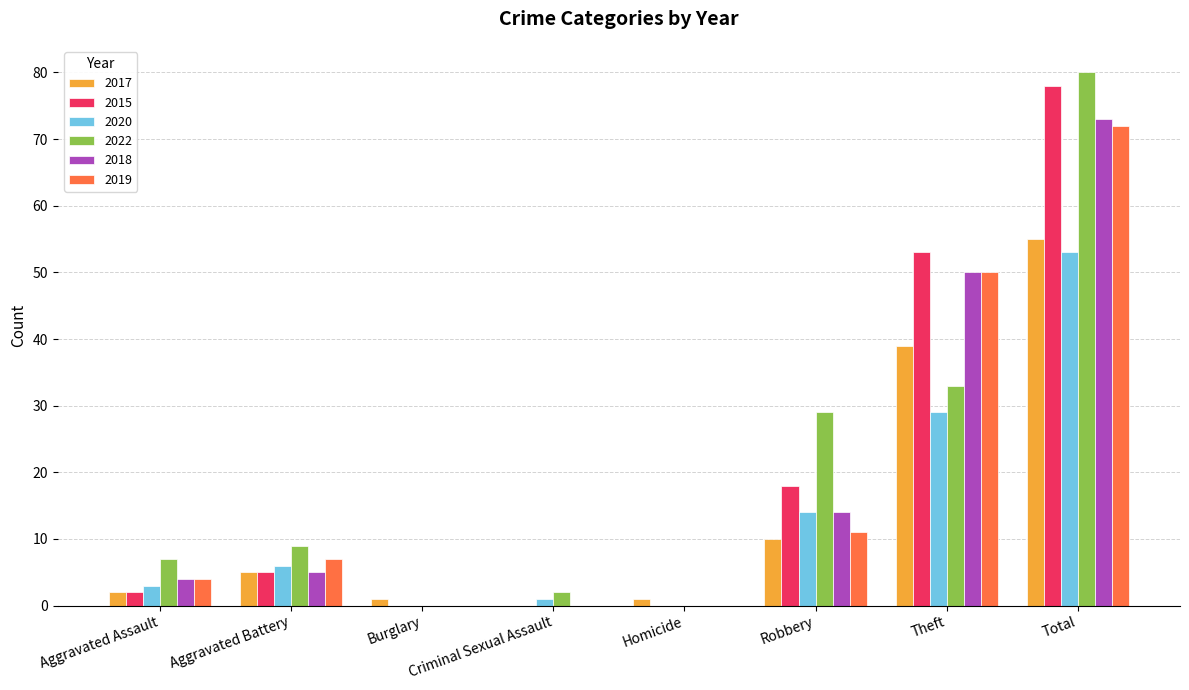

The value of 2015 at Aggravated Battery is 5. True or false?

True